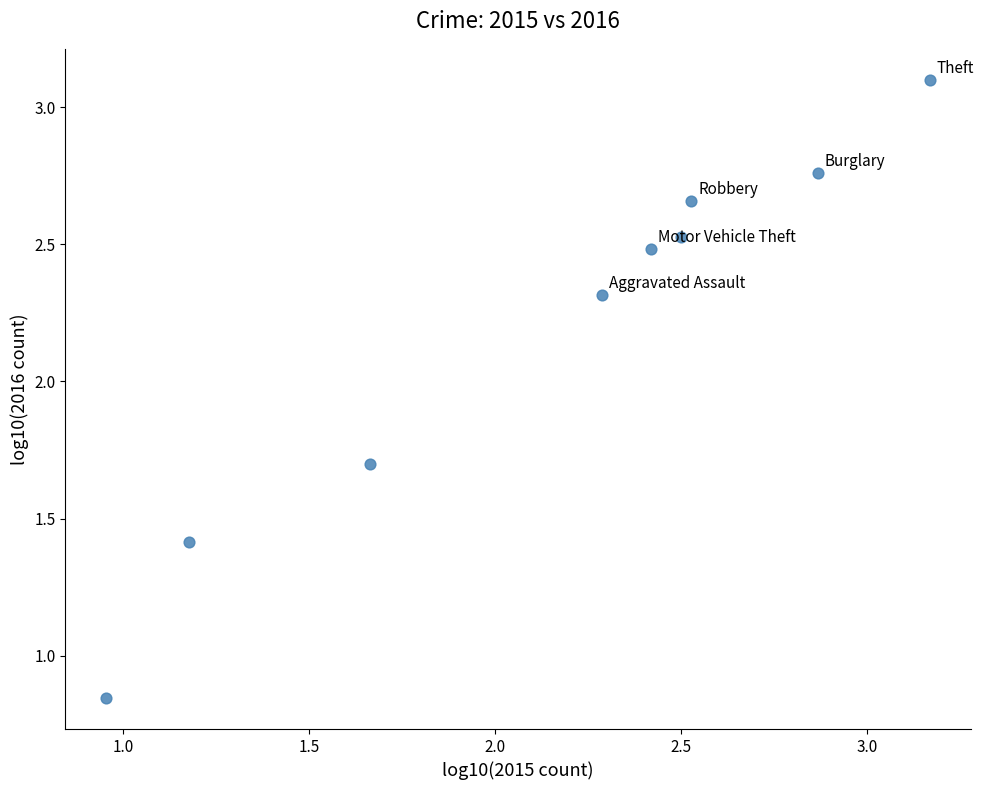

What is the average X value?

2.2